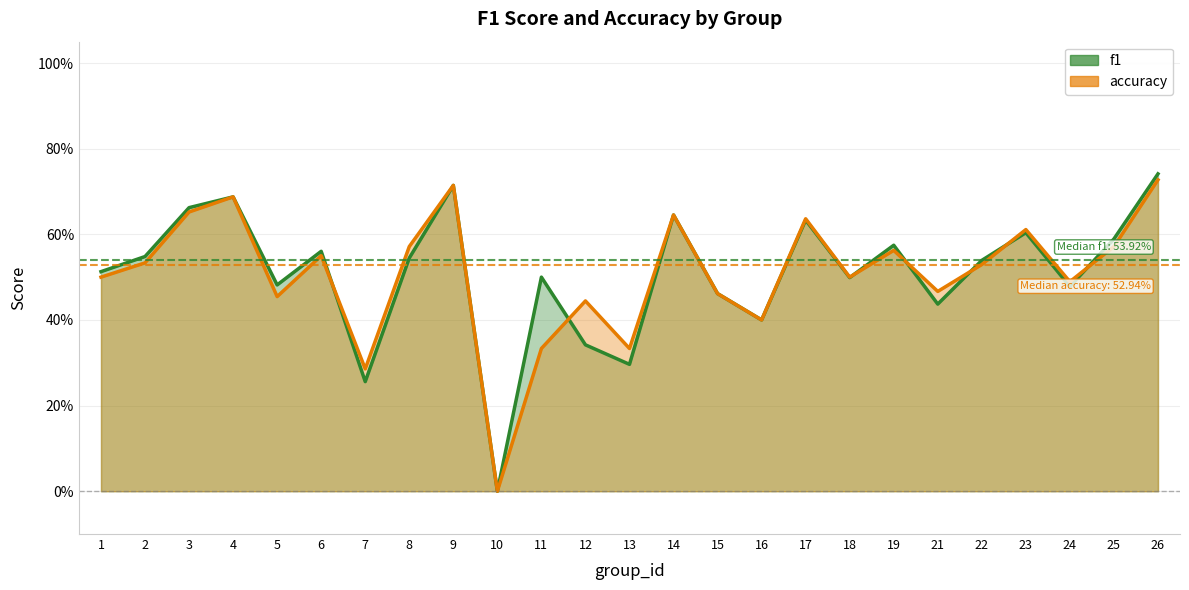

At how many categories does at least one series exceed 0?

24